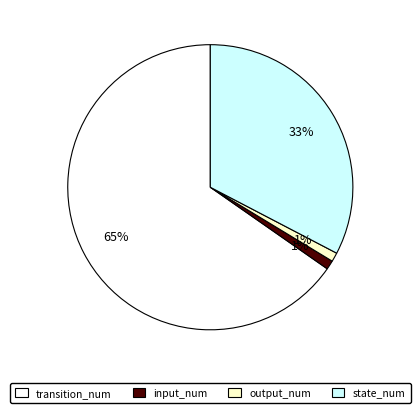

What is the majority slice?

transition_num